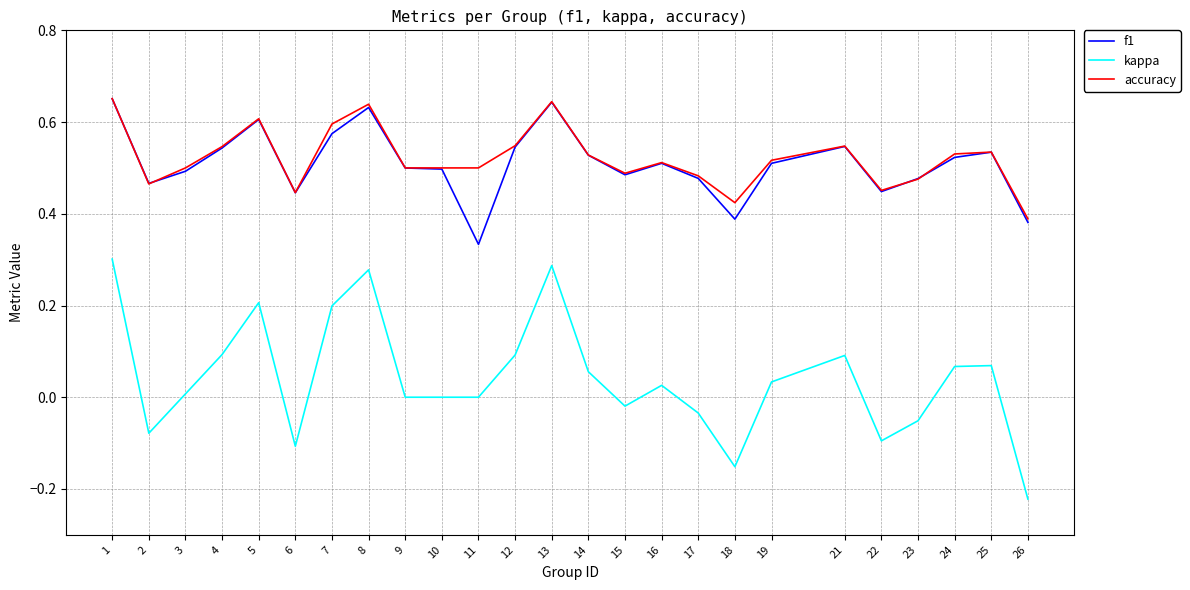

At which category is the sum across all series the highest?

1